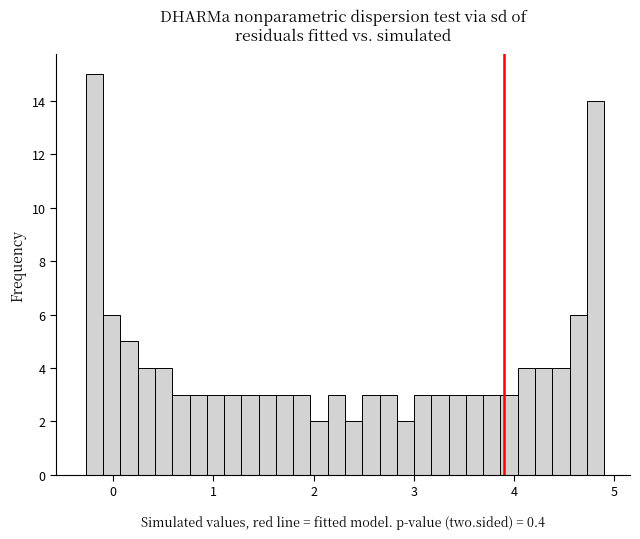

Read against the x-axis, roughly where is the centre of the tallest bar?

-0.2